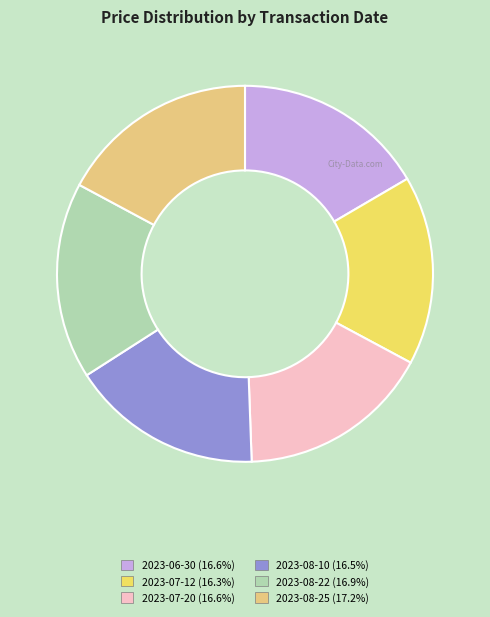

Does 2023-08-10 account for over 50% of the chart?

No